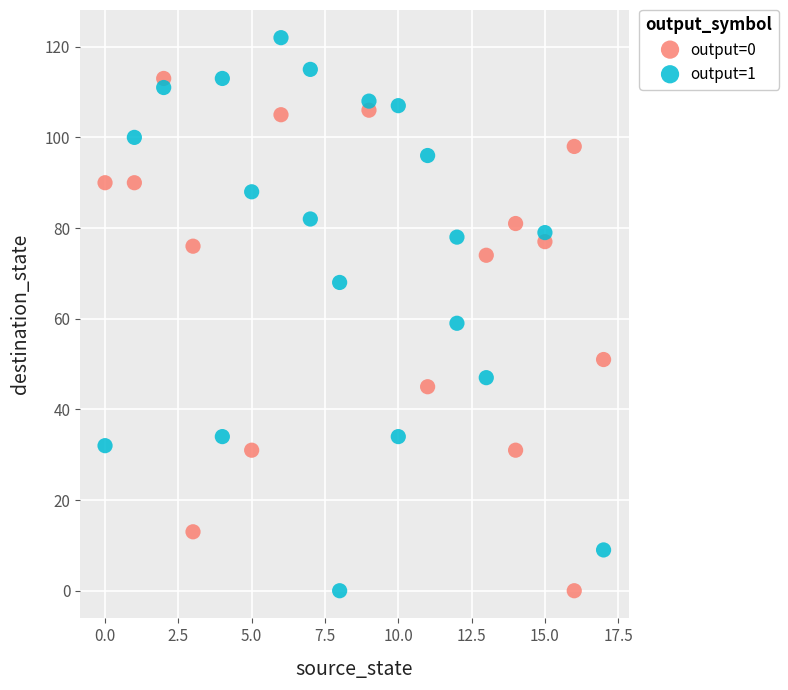

Which series contains the highest Y value?

output=1